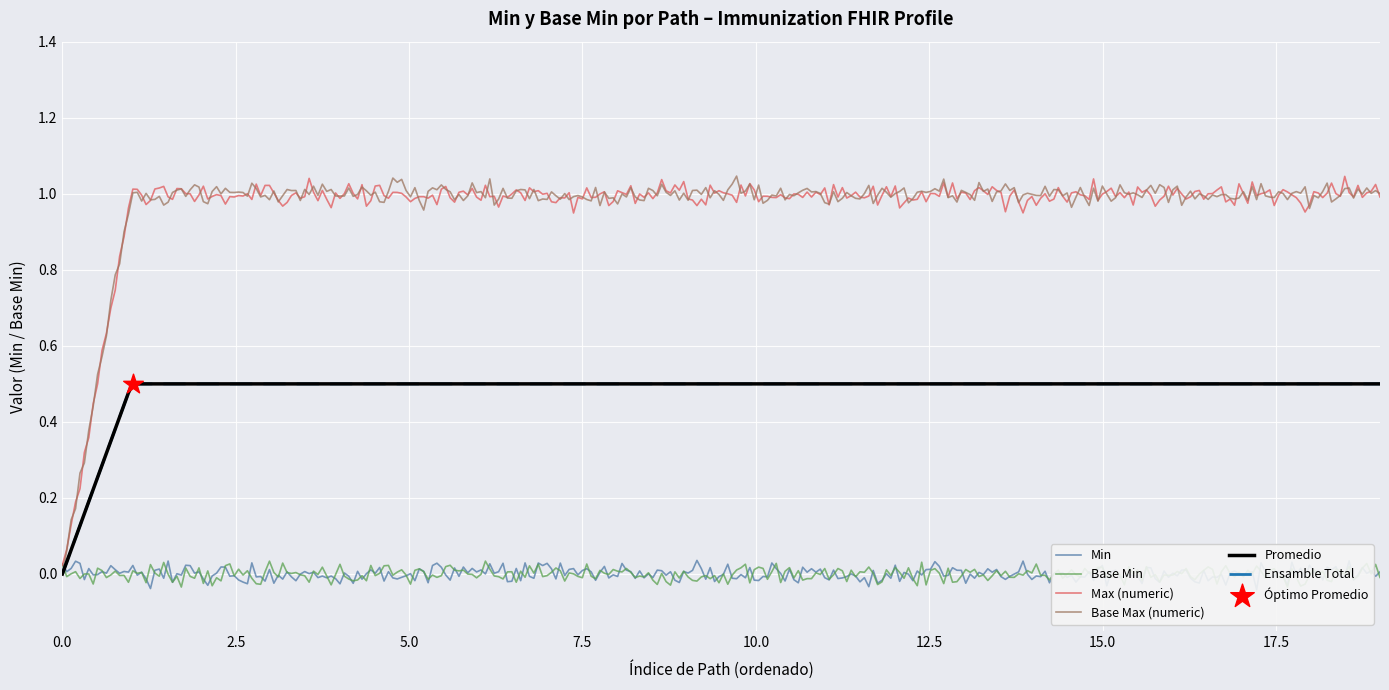

Which series reaches the maximum Y coordinate?

Max (numeric)